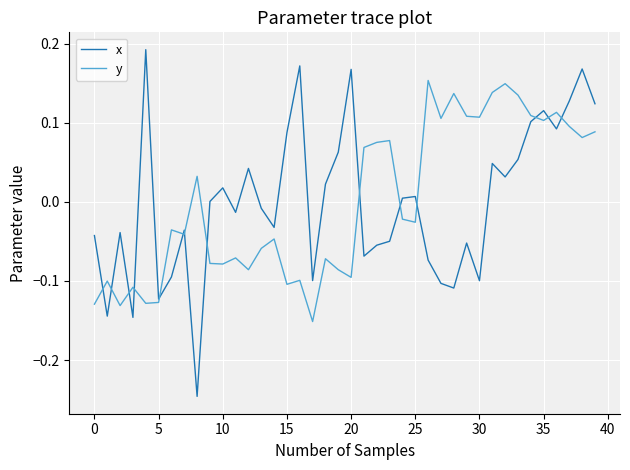

Which series has the largest range (max minus min)?

x